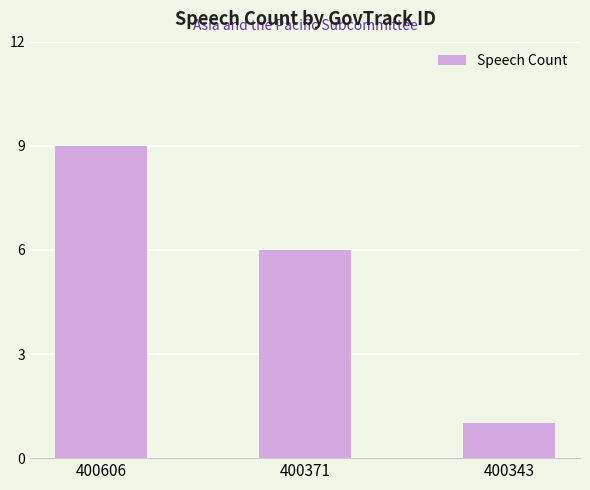

Reading left to right, list all the values displayed in this chart.

400606=9	400371=6	400343=1